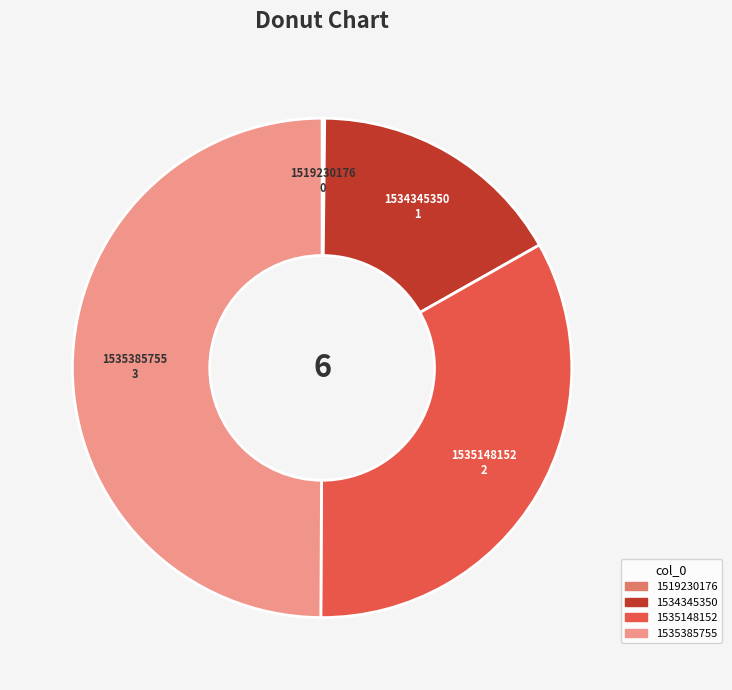

Is 1534345350 the majority of the pie?

No